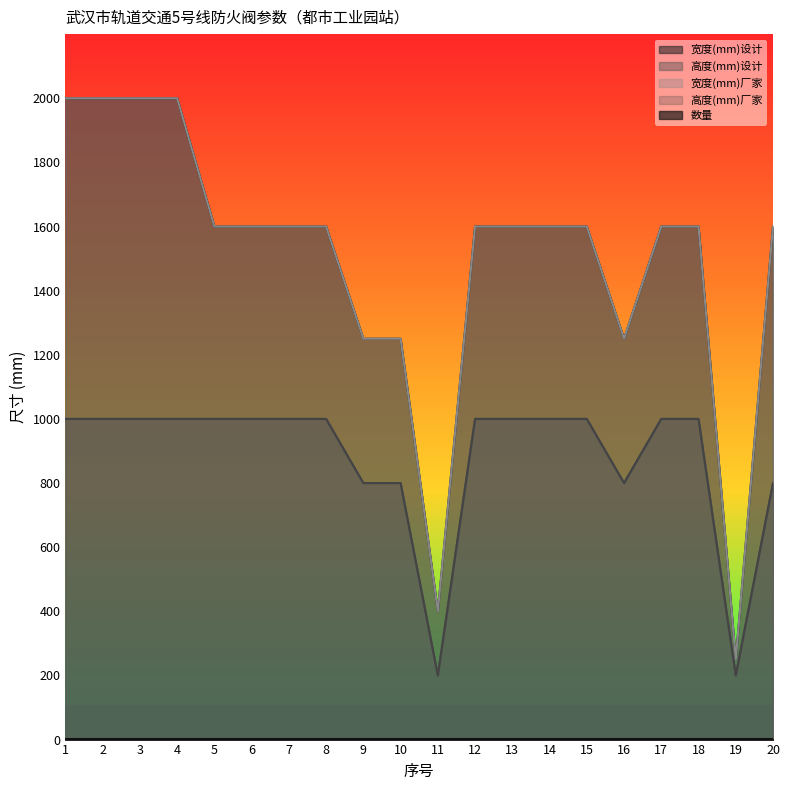

Which category has the lowest value in the 高度(mm)设计 series?

11